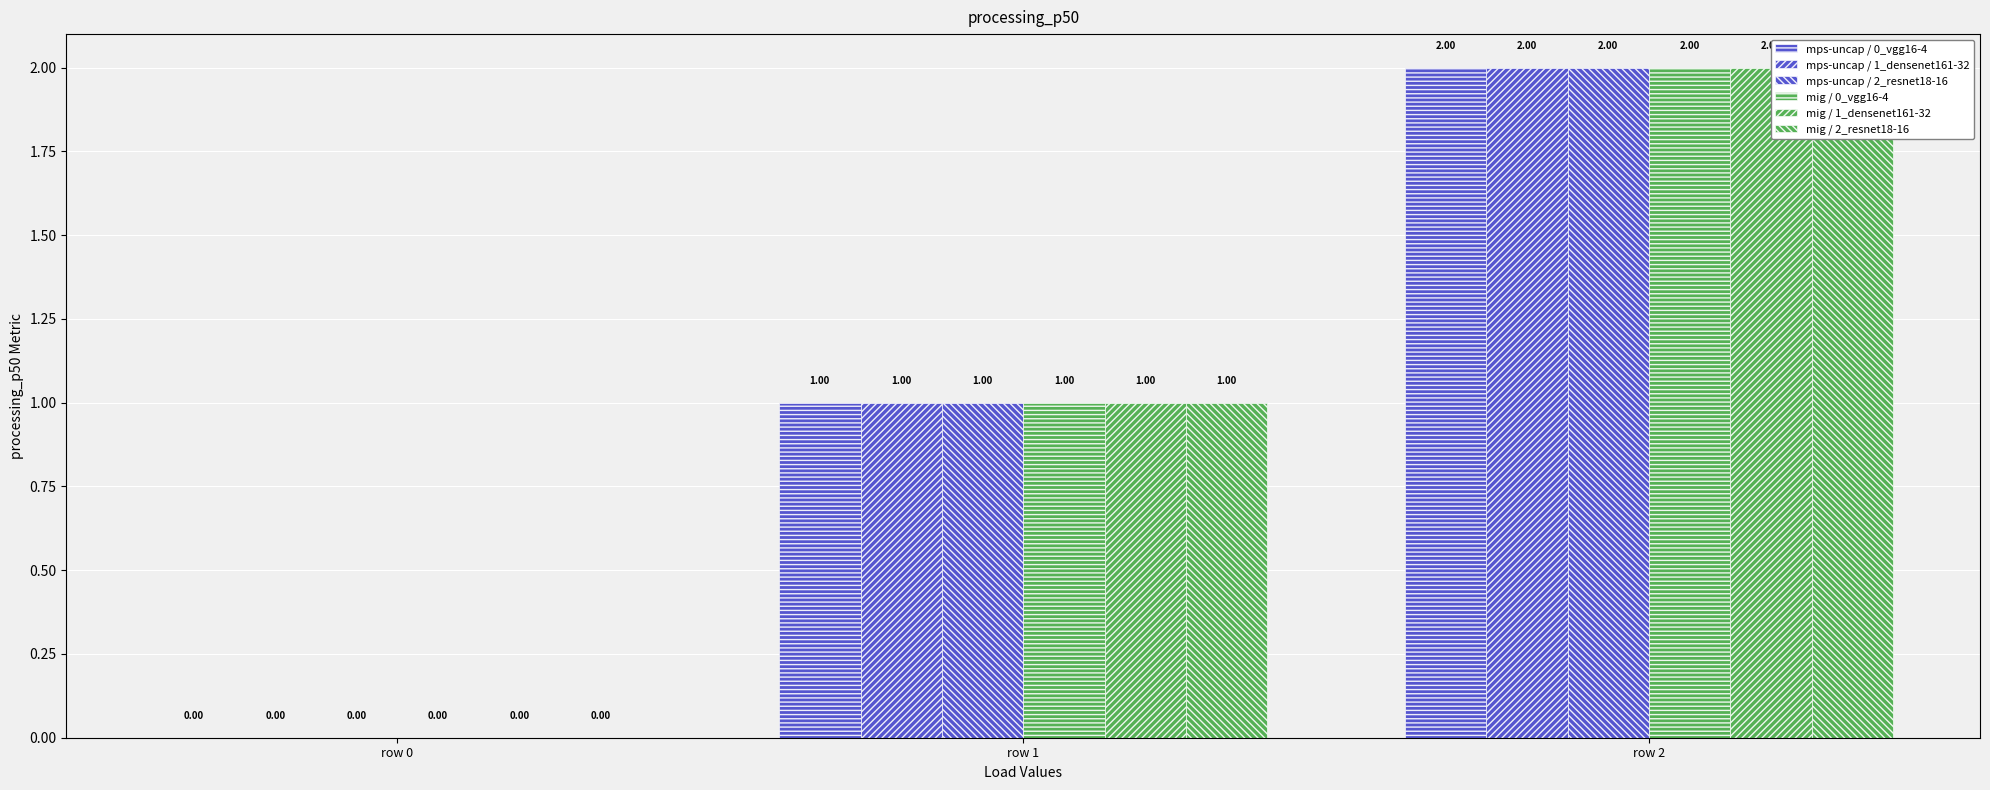

Count the mig / 0_vgg16-4 values in the range 0 to 2.

3